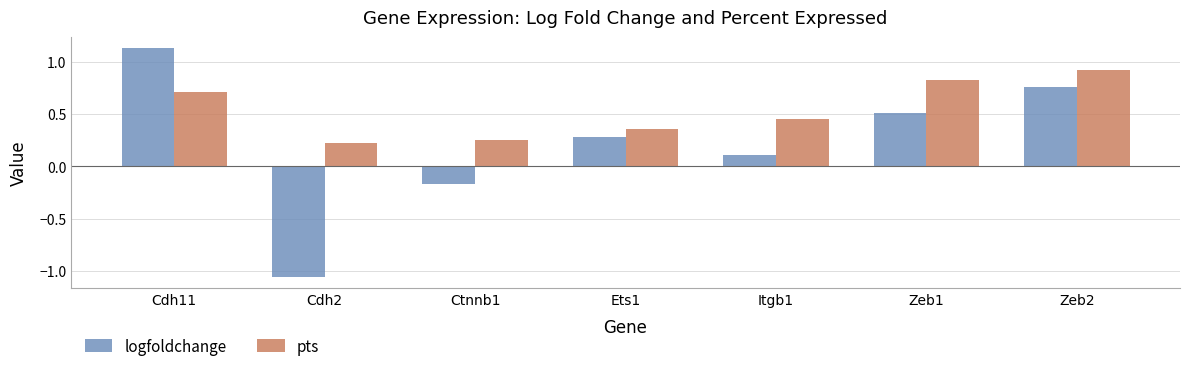

How many groups of bars are there?

7